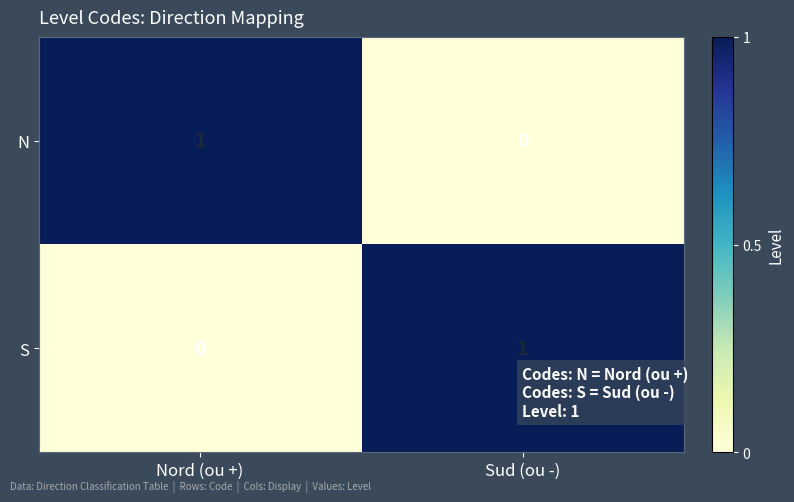

How many categories are shown in the chart?

2